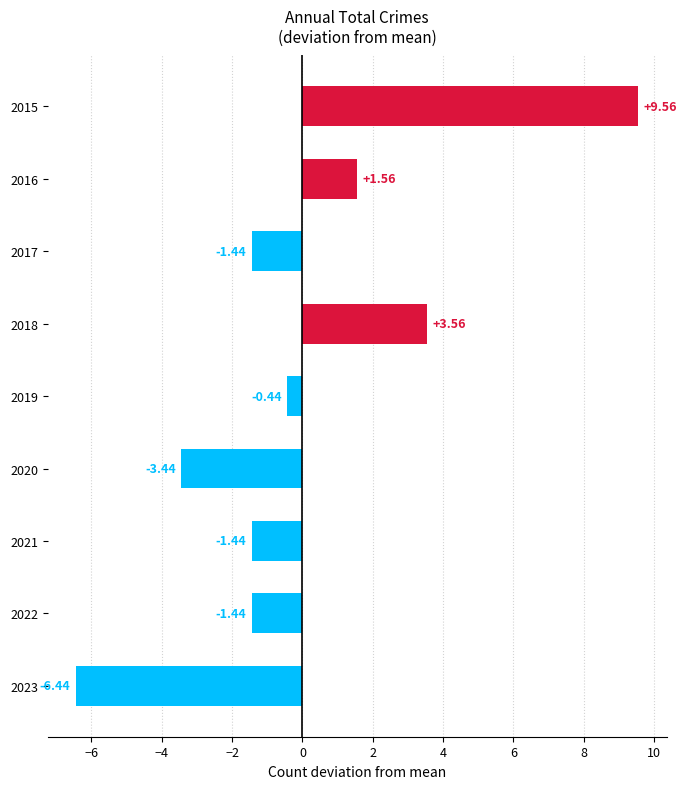

Between 2016 and 2017, which is larger?

2016